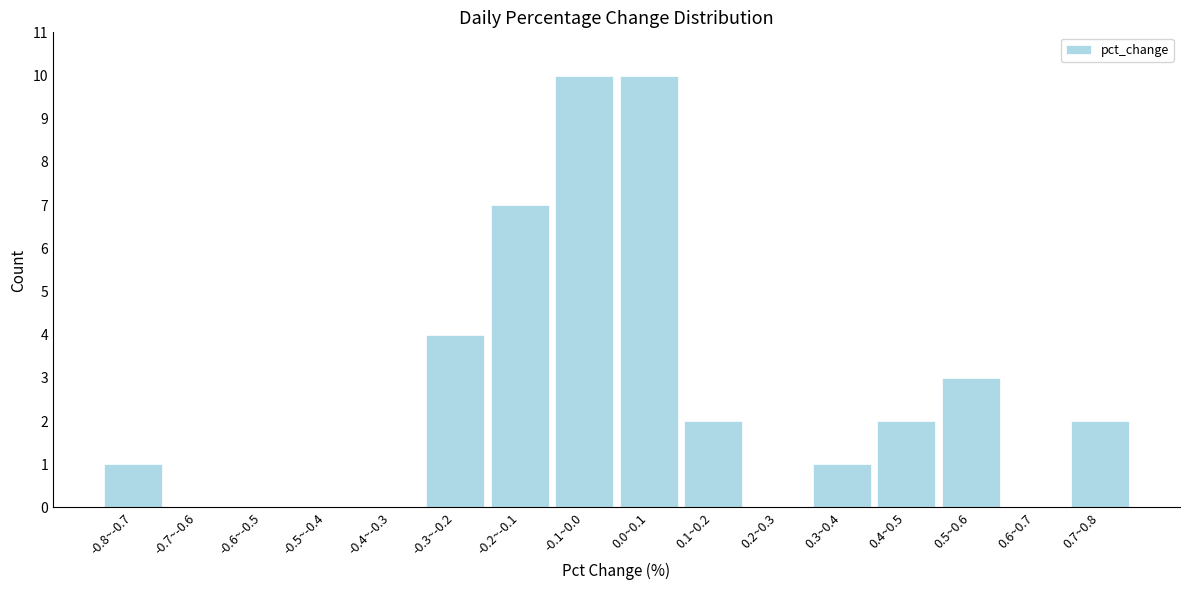

Reading right to left, extract all data points from this chart.

0.7~0.8=2	0.6~0.7=0	0.5~0.6=3	0.4~0.5=2	0.3~0.4=1	0.2~0.3=0	0.1~0.2=2	0.0~0.1=10	-0.1~0.0=10	-0.2~-0.1=7	-0.3~-0.2=4	-0.4~-0.3=0	-0.5~-0.4=0	-0.6~-0.5=0	-0.7~-0.6=0	-0.8~-0.7=1